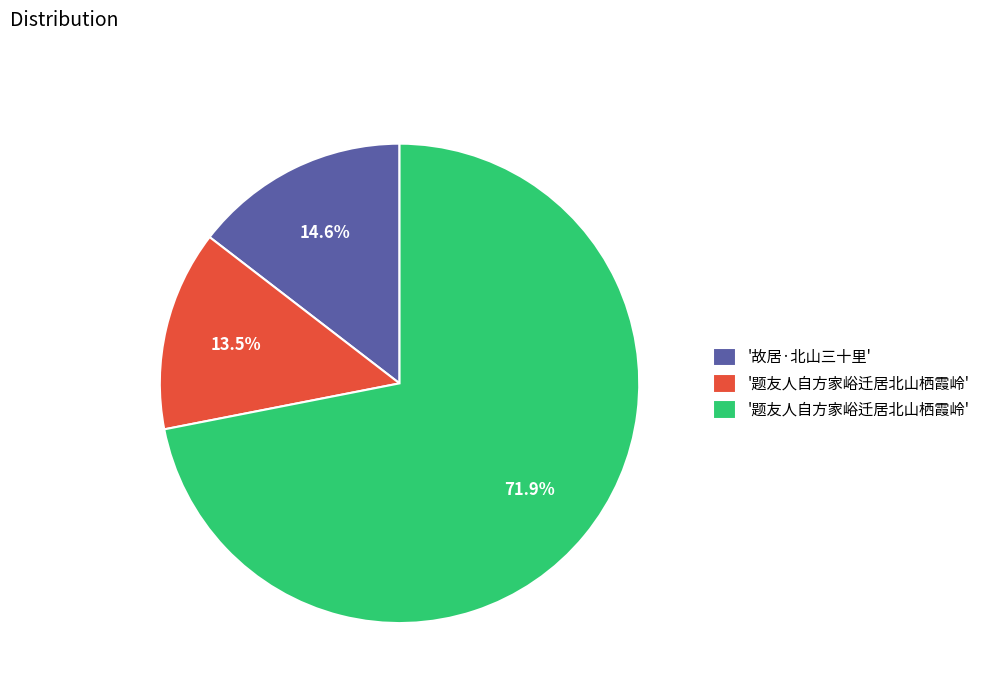

Is there any slice that represents more than half of the pie?

Yes